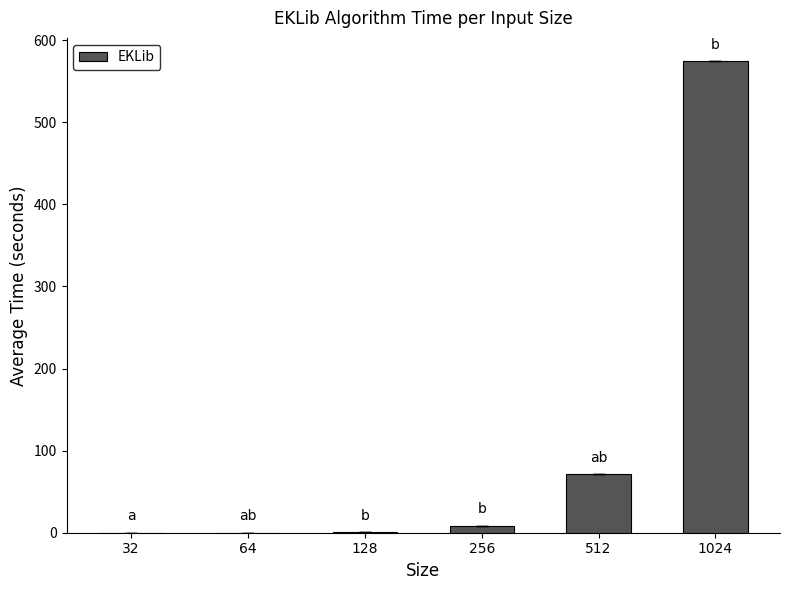

What is the sum of all values?

654.5